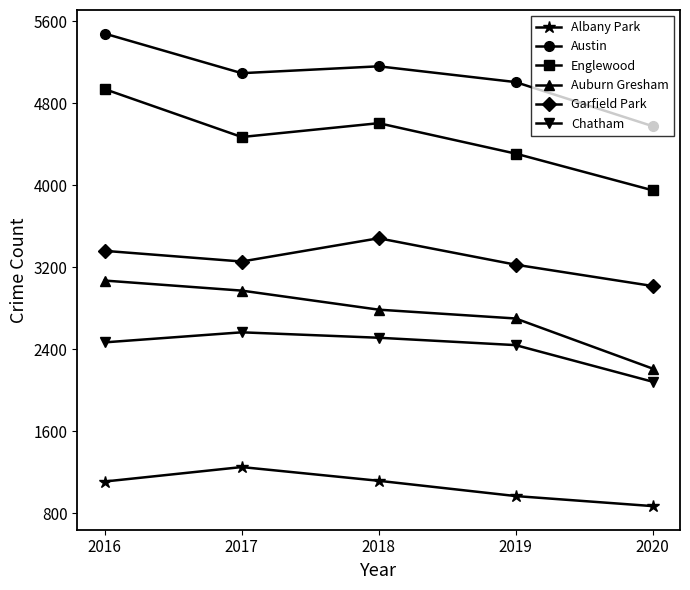

At which label is Englewood closest to 4445?

2017